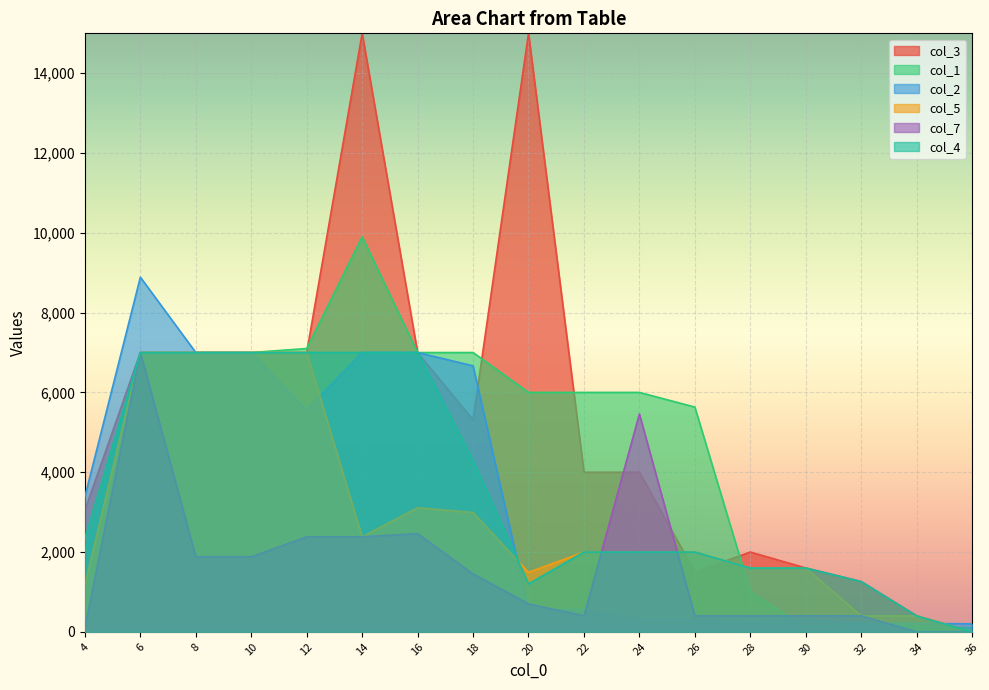

What is the difference between the maximum and minimum values in the col_5 series?

7000